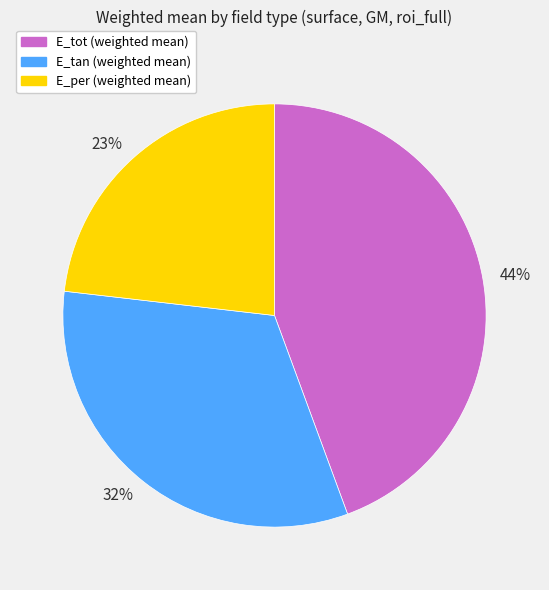

How many slices are in this pie chart?

3